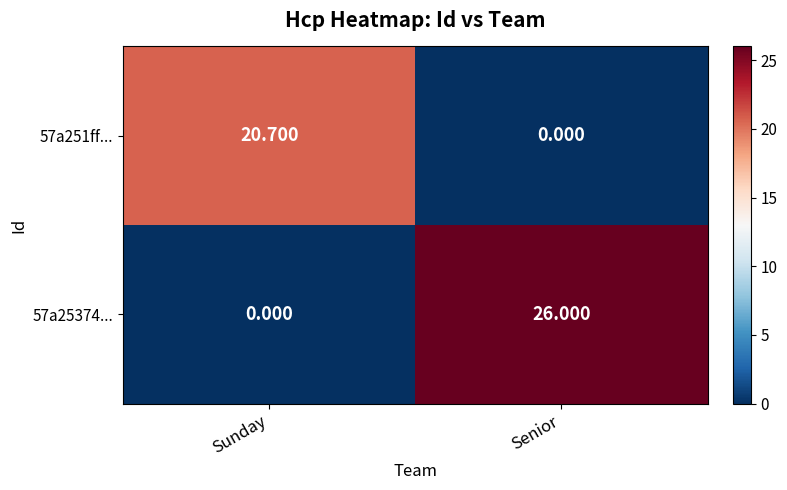

What is the spread (max minus min) of values at Sunday?

20.7